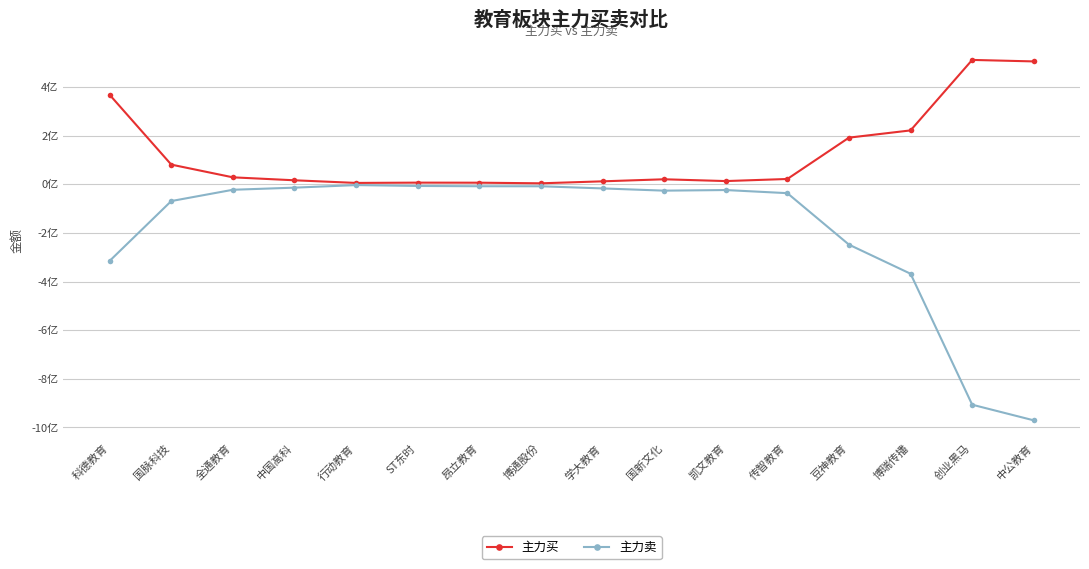

What is the maximum value for 主力买?

511804825